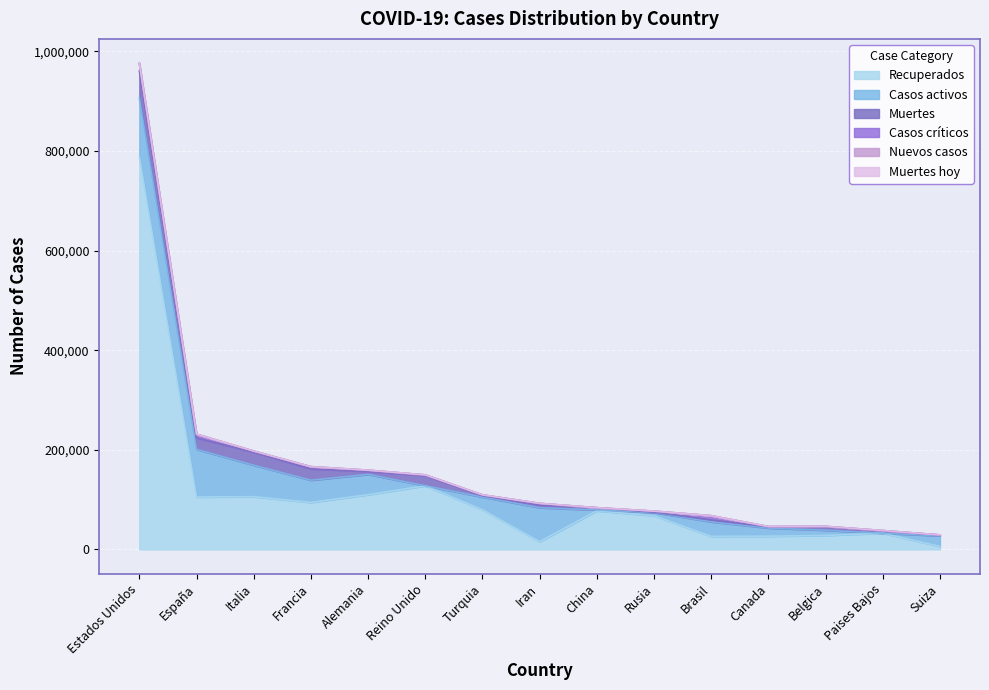

Where is the first local maximum for Casos críticos?

Francia